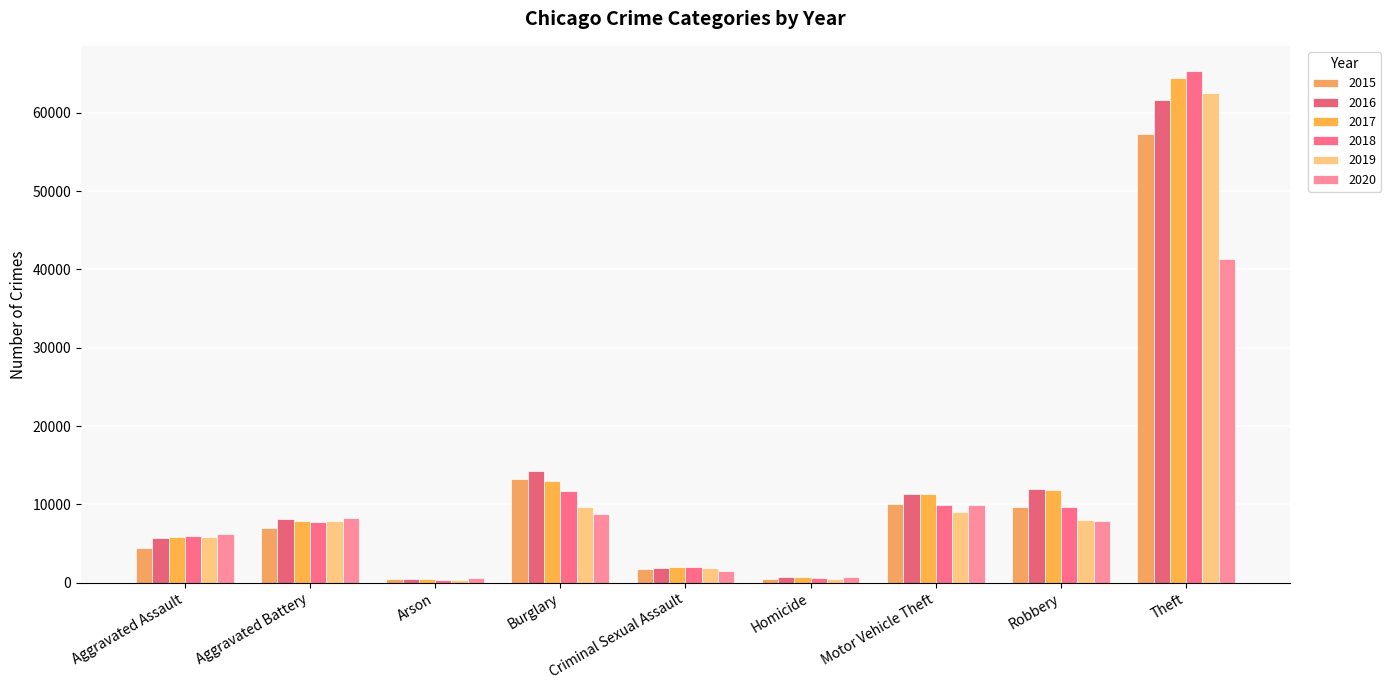

What is the label of the 3rd bar from the right?

Motor Vehicle Theft